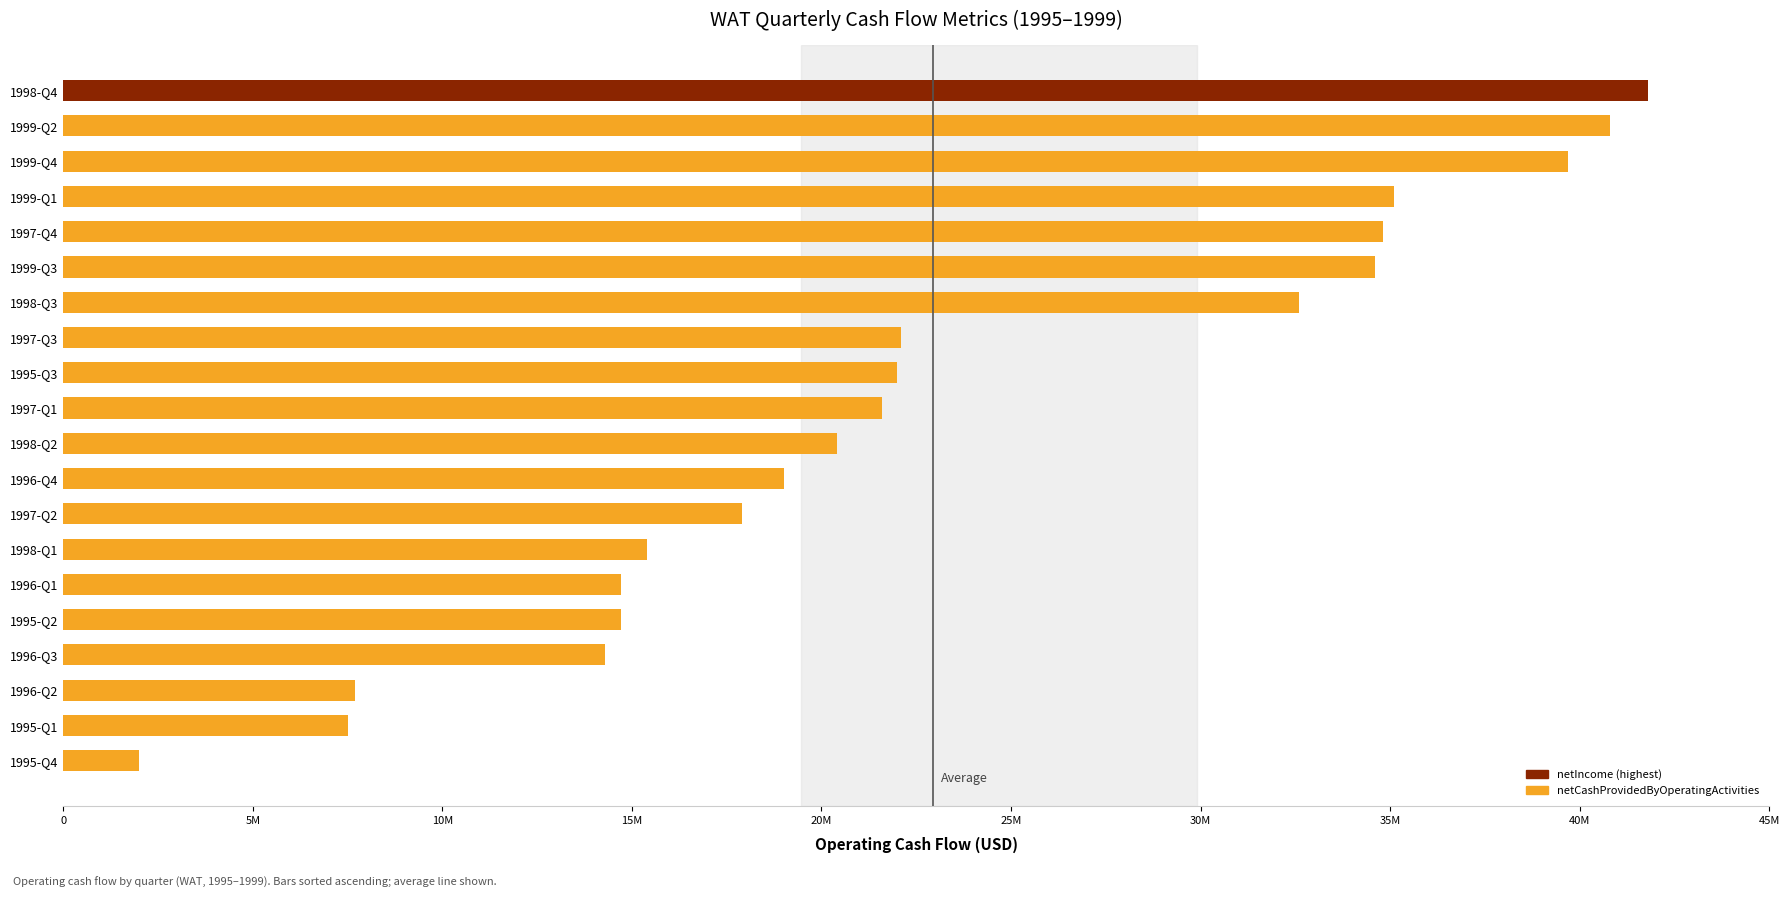

Are the bars horizontal?

Yes